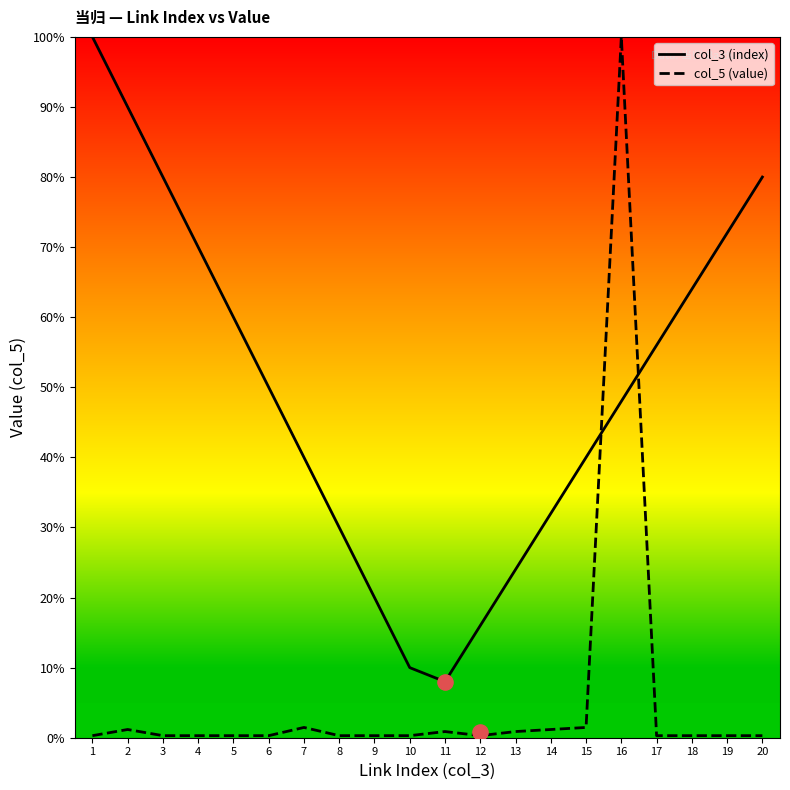

What are all the series names shown in the legend?

col_3 (index), col_5 (value)